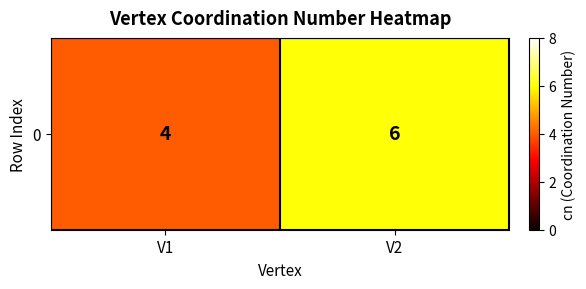

What is the average value?

5